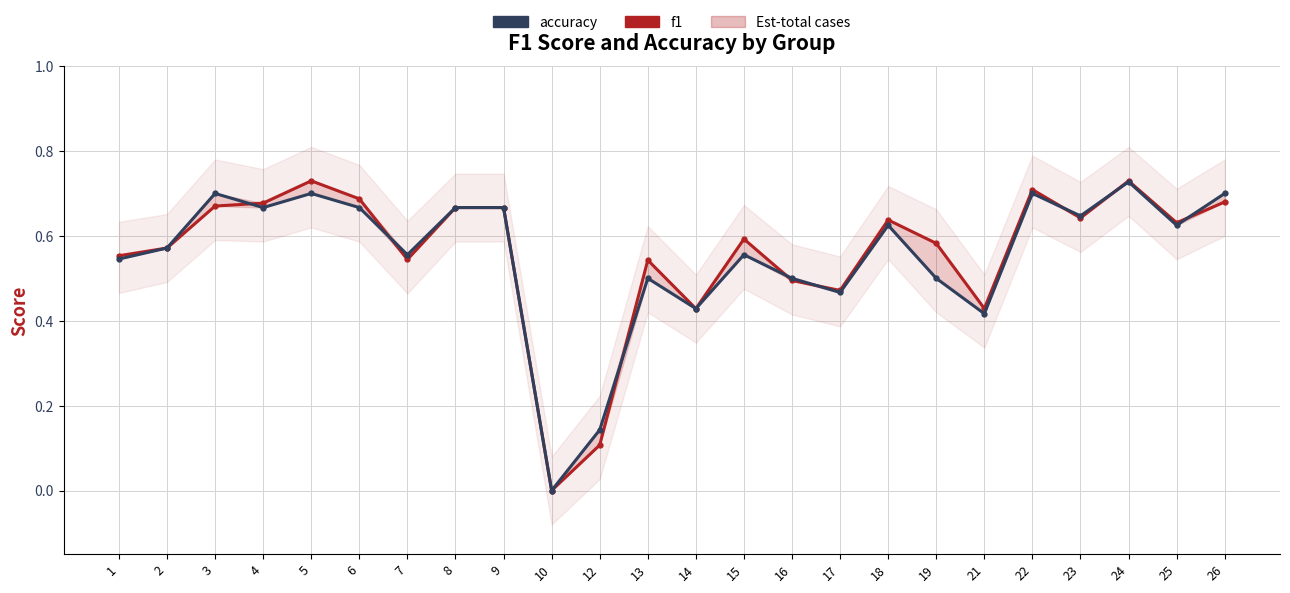

True or false: f1 has more than 0 points higher than both neighbors.

True